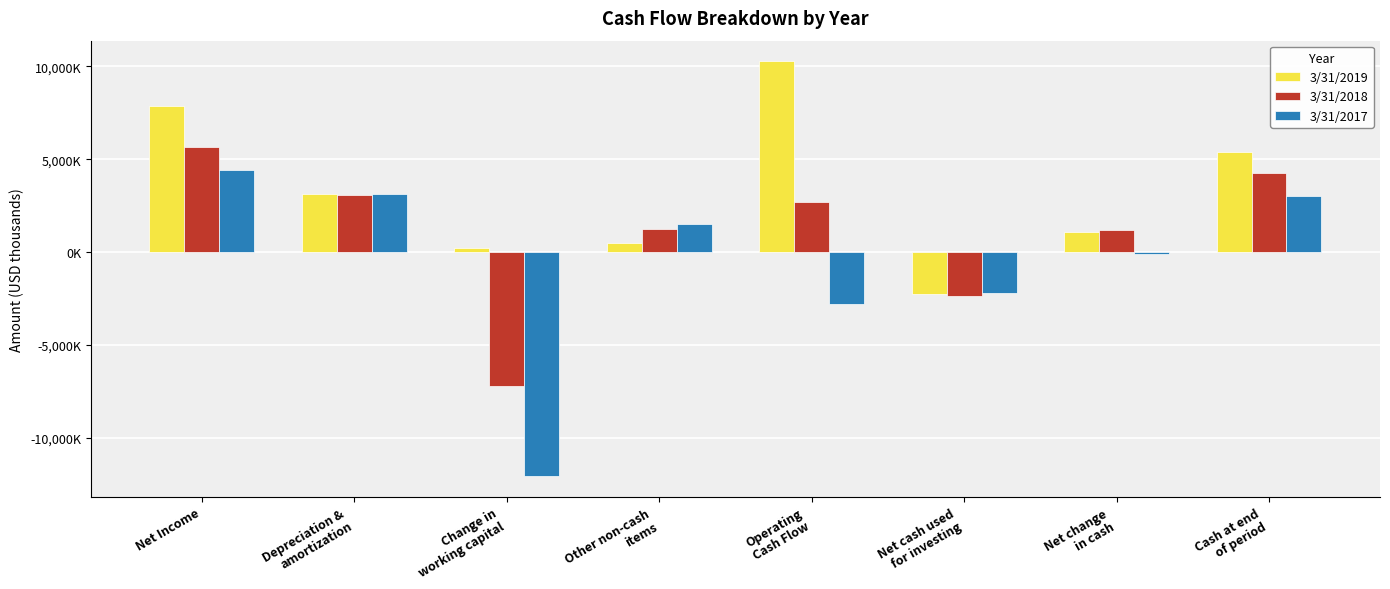

What are all the series names shown in the legend?

3/31/2019, 3/31/2018, 3/31/2017